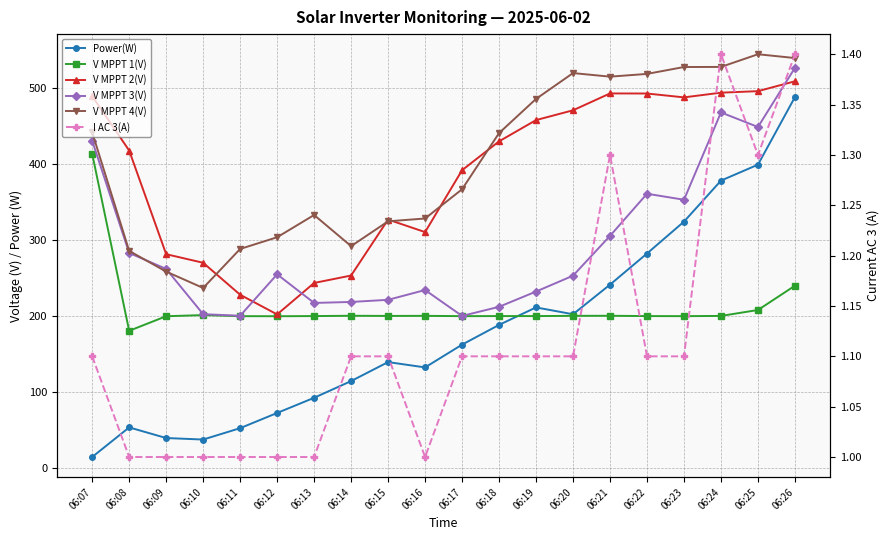

What is the sum of all V MPPT 3(V) values?

5879.6